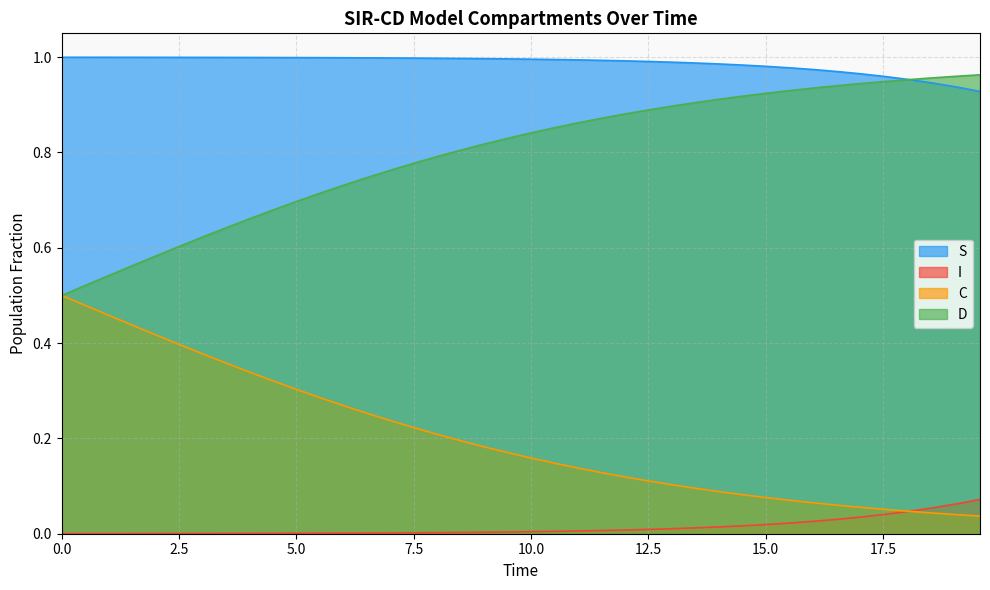

Which series has the largest total across all categories?

S